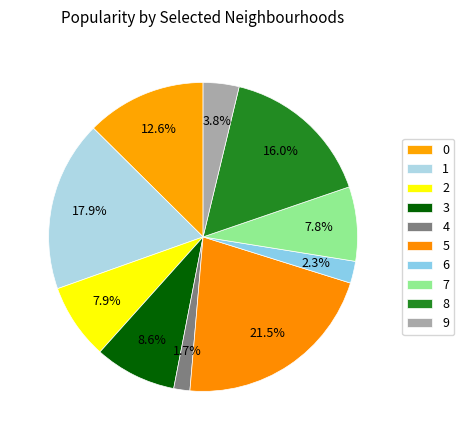

How many slices are in this pie chart?

10